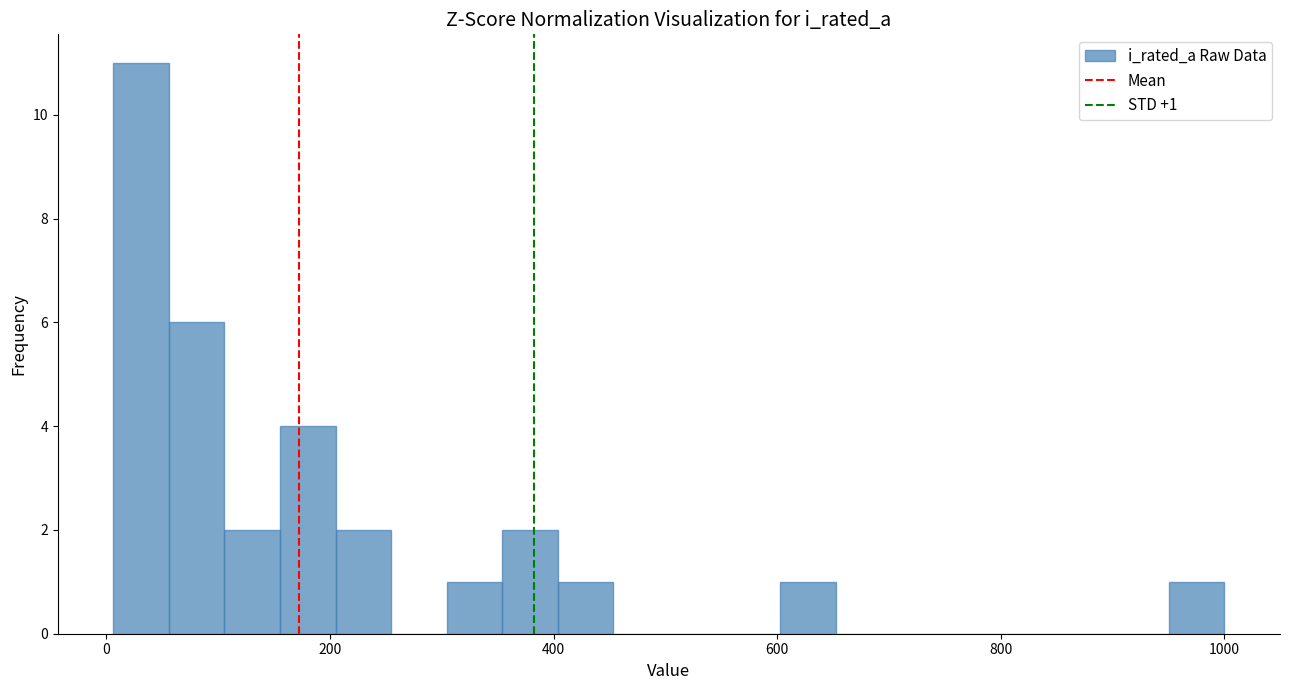

Around what value on the x-axis is the tallest bar? Give the approximate position of its centre, as read against the axis.

40